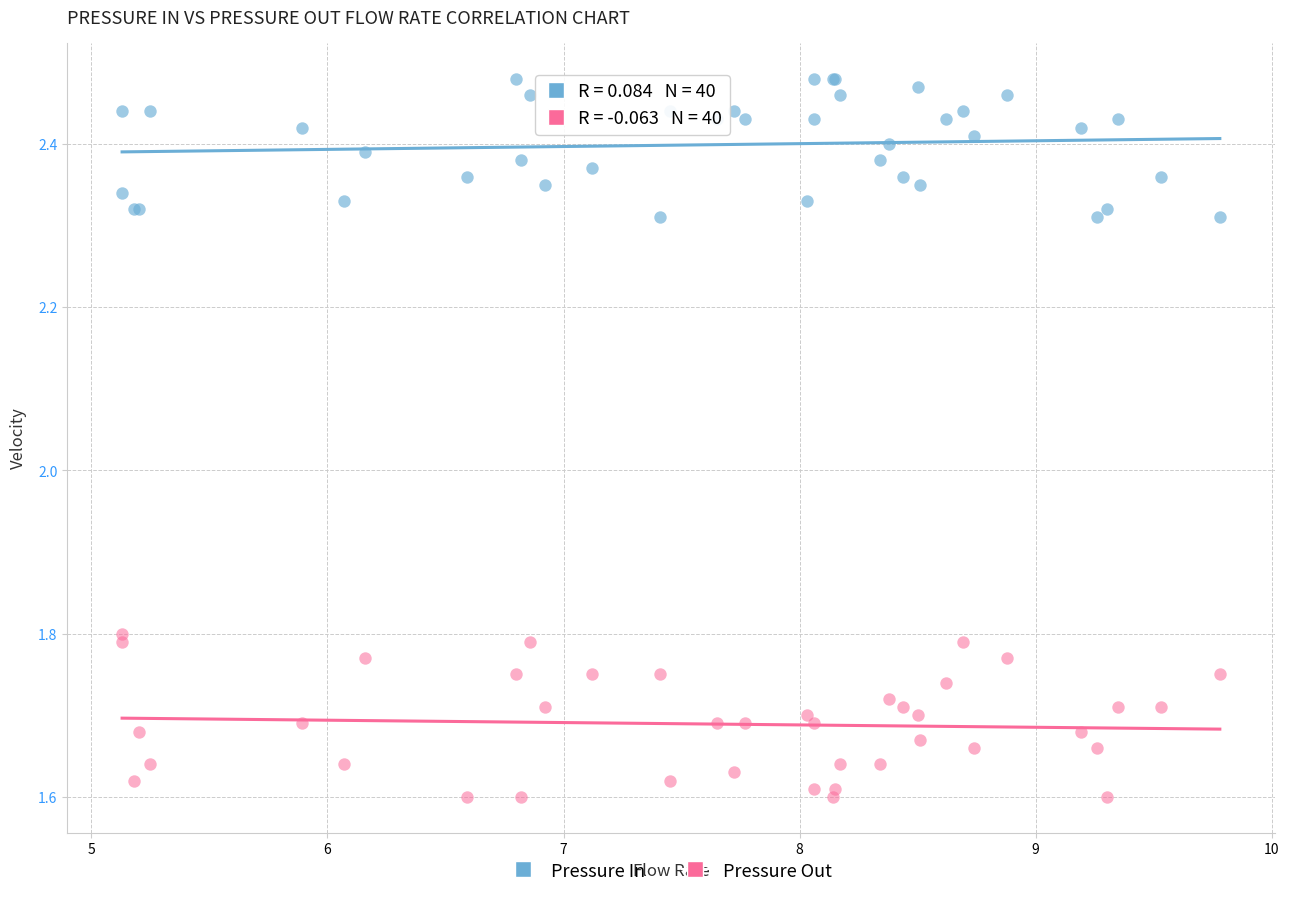

Which series has the largest Y range (max minus min)?

Pressure Out